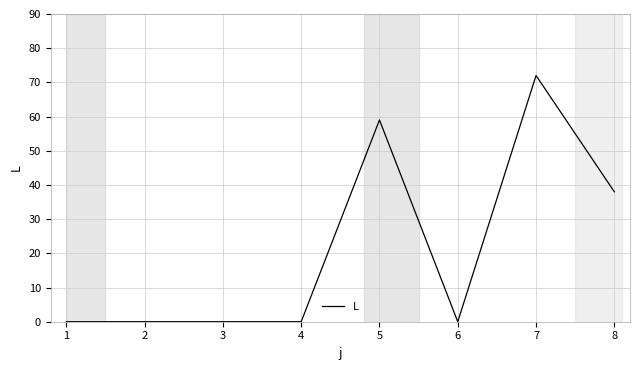

Reading right to left, transcribe all the data shown in this chart.

8=38	7=72	6=0	5=59	4=0	3=0	2=0	1=0